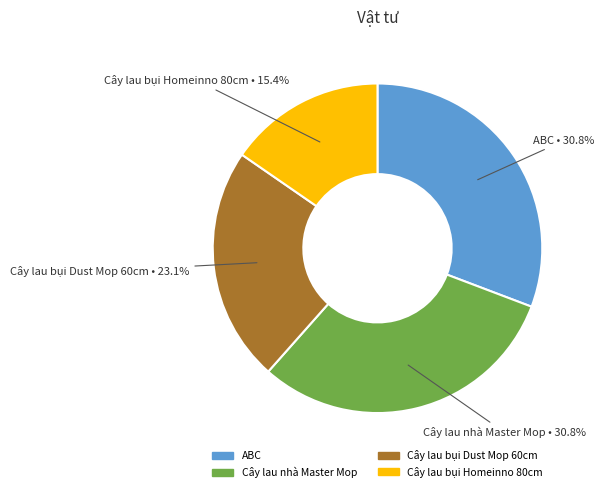

How many segments does this pie chart have?

4